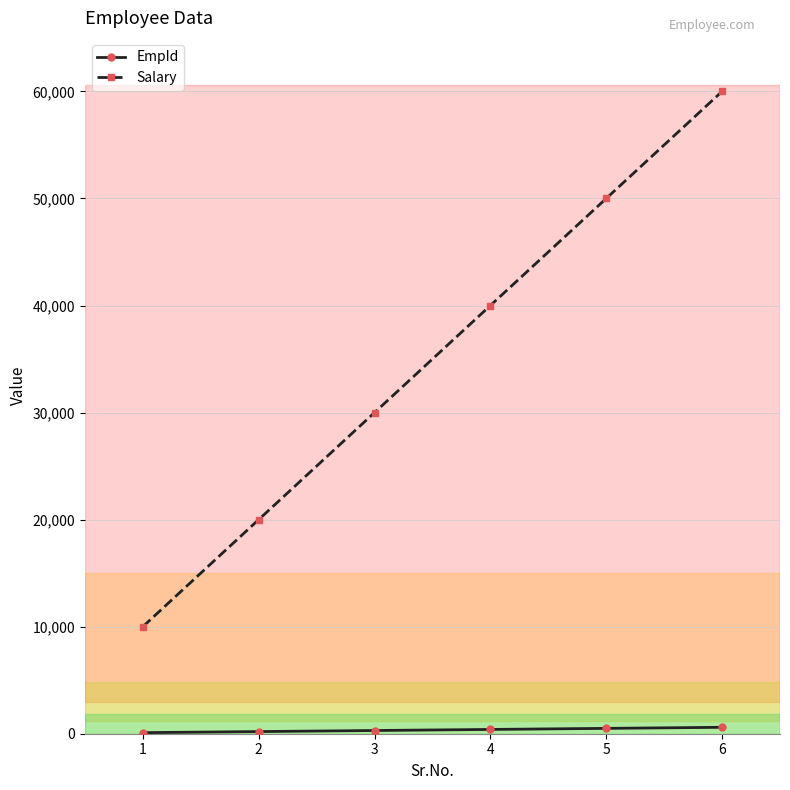

At which category is the sum across all series the highest?

6